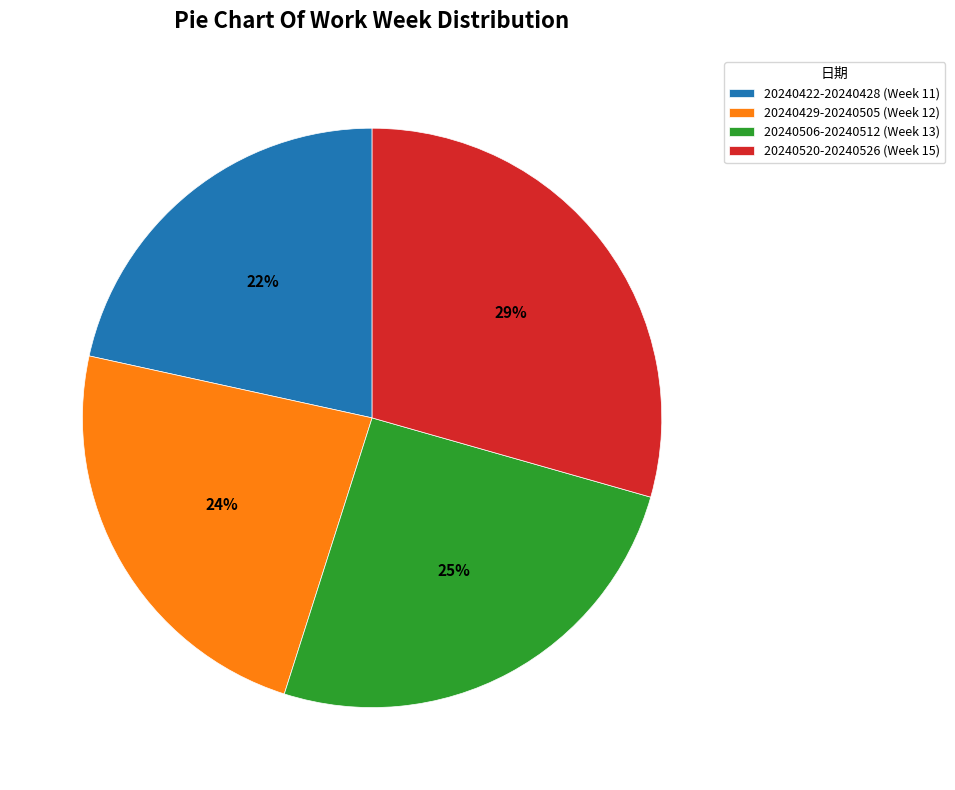

What percentage is the 20240429-20240505 slice, to the nearest percent?

24%